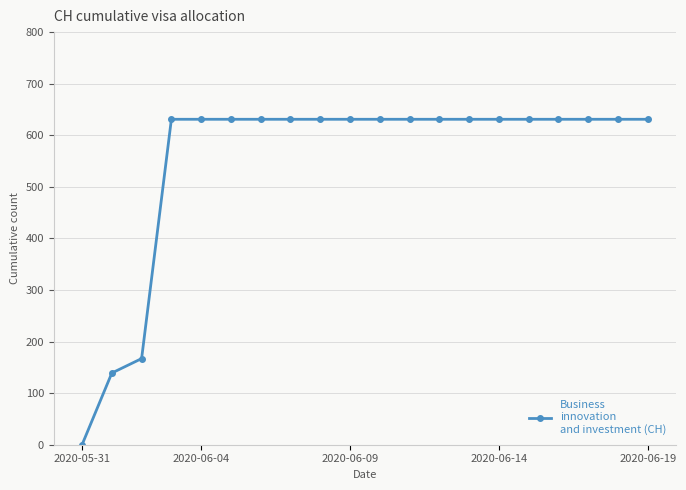

What is the maximum value shown in the chart?

631